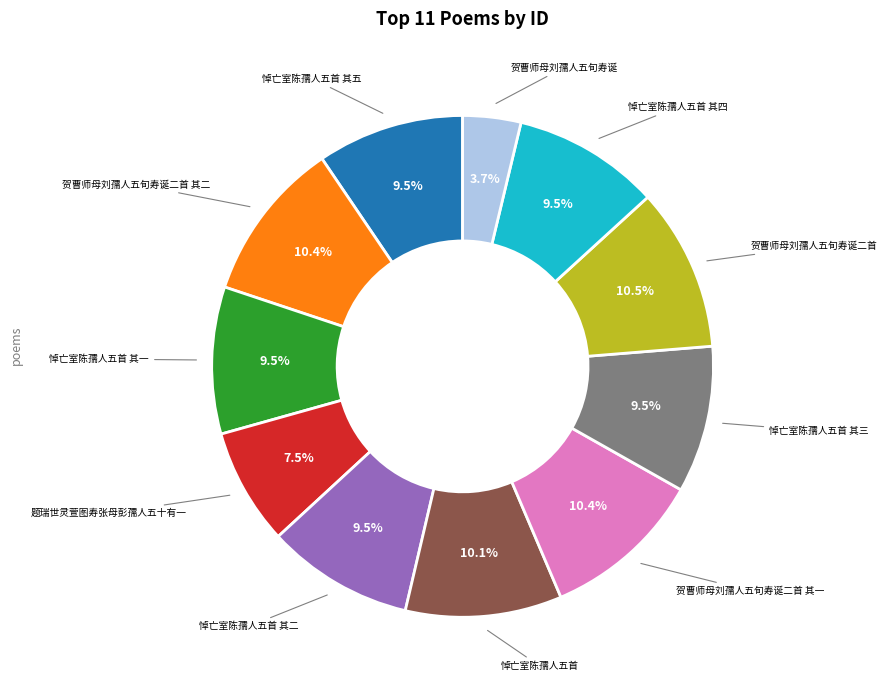

Combined, what portion of the pie is 贺曹师母刘孺人五旬寿诞二首 其一 and 悼亡室陈孺人五首 其二?

19.9%